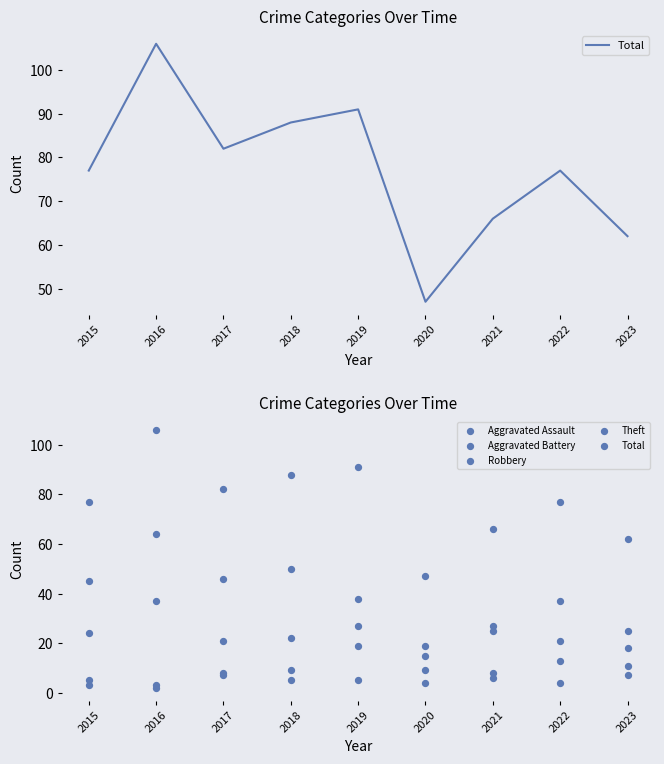

Which series contains the highest Y value?

Total